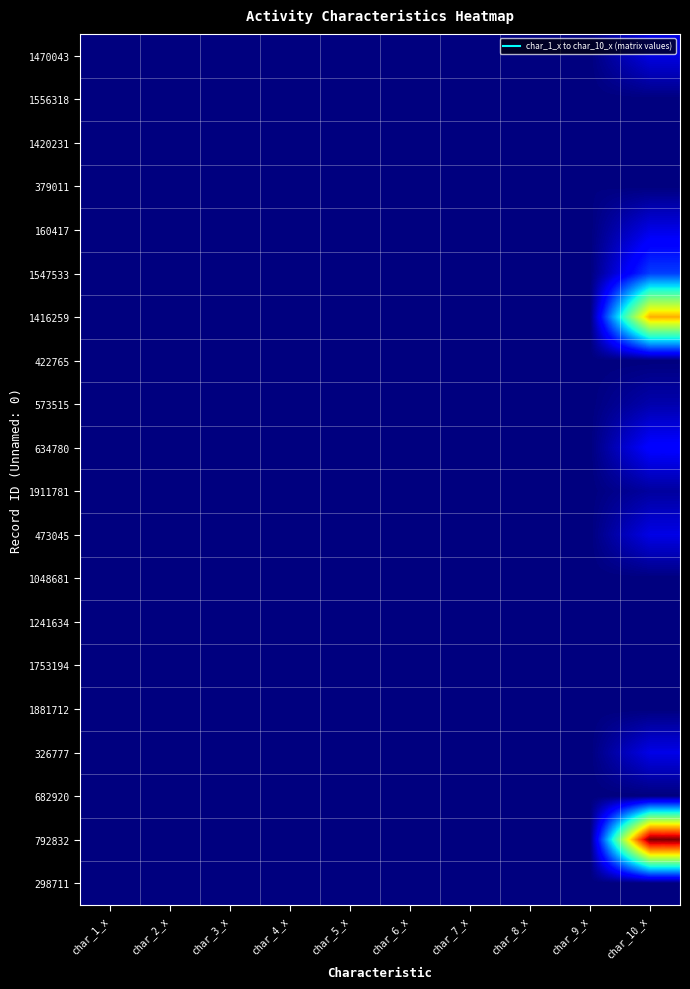

Which series has the largest total across all categories?

792832